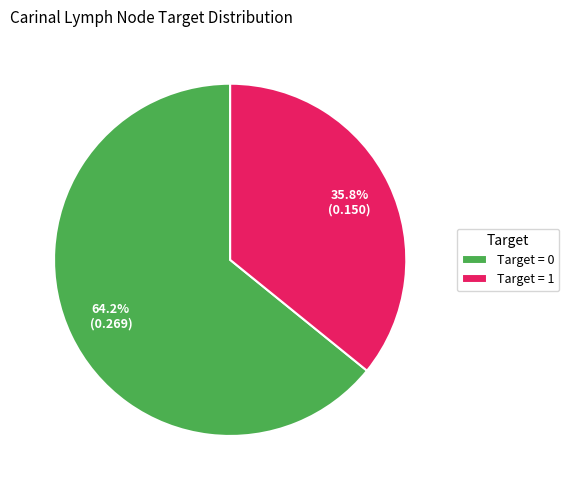

To the nearest percent, what is the average slice percentage?

50%